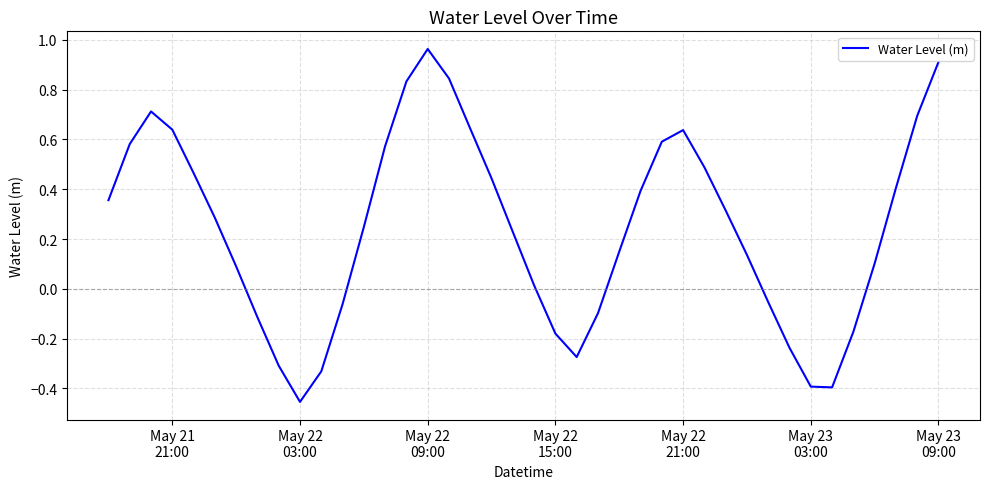

How many categories are shown in the chart?

40